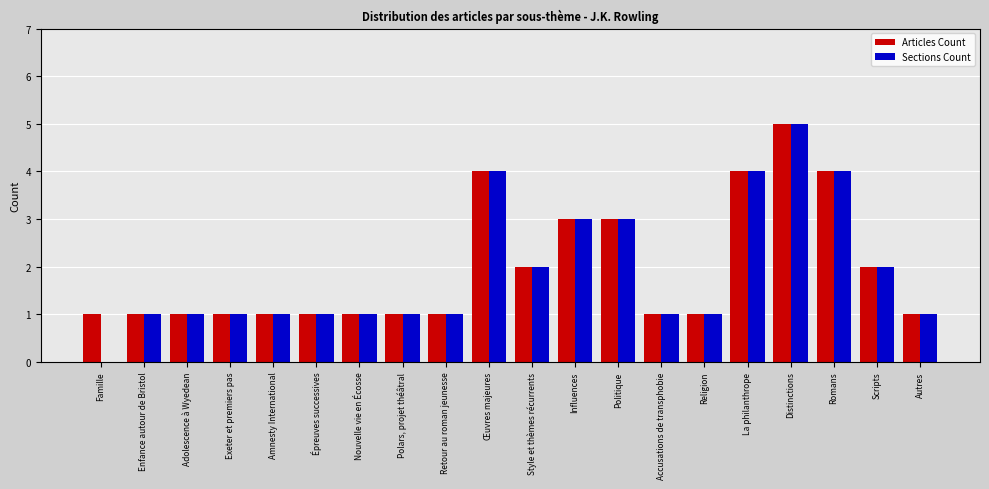

What are all the series names shown in the legend?

Articles Count, Sections Count